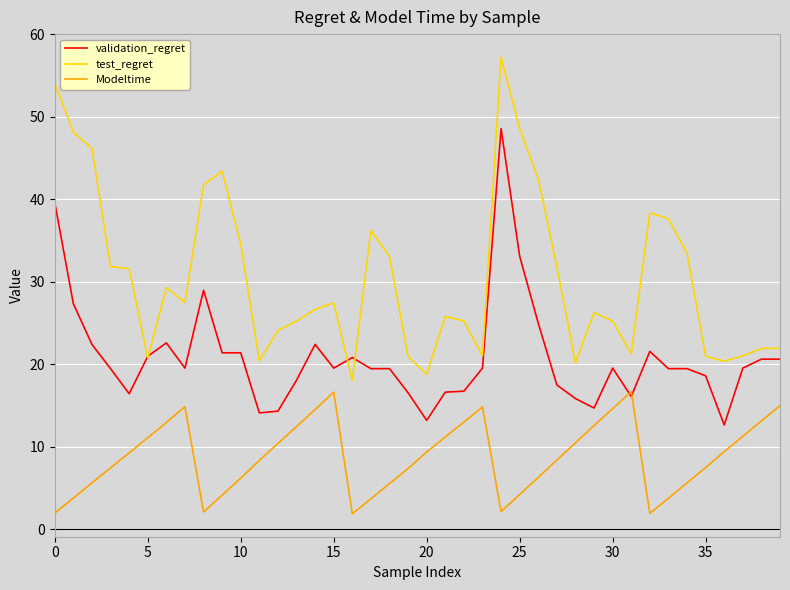

Which series has the largest range (max minus min)?

test_regret